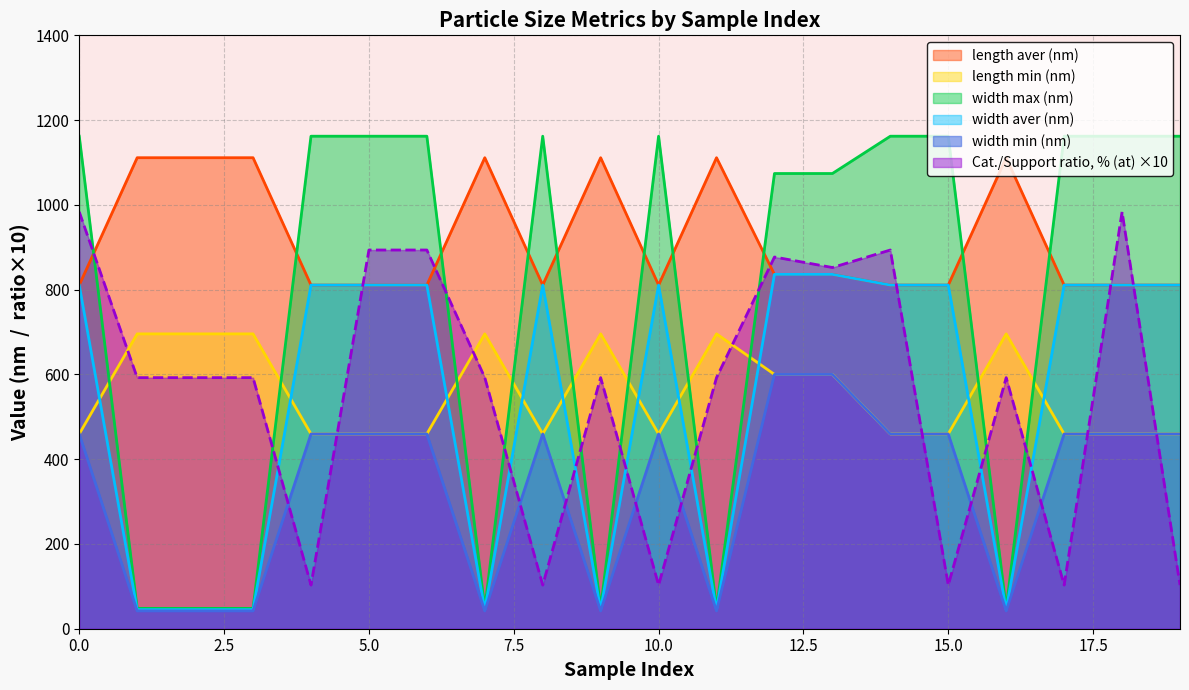

What is the value of the width max (nm) point at the 16th from the left?

1162.0